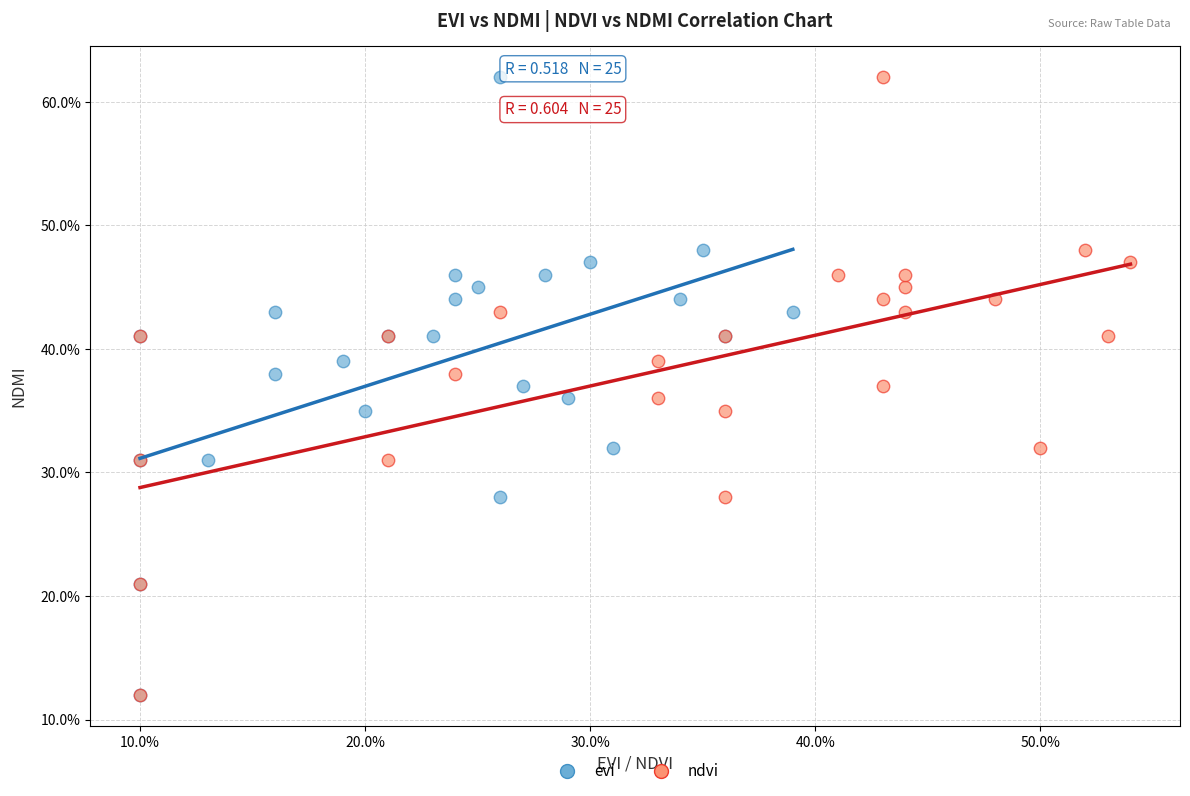

What are all the series names shown in the legend?

evi, ndvi